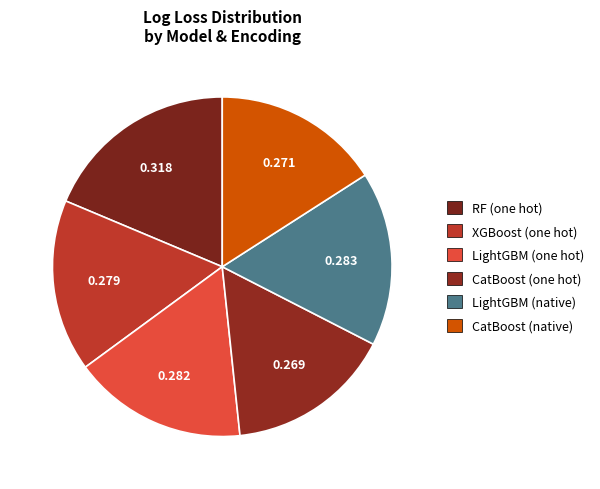

How many segments does this pie chart have?

6